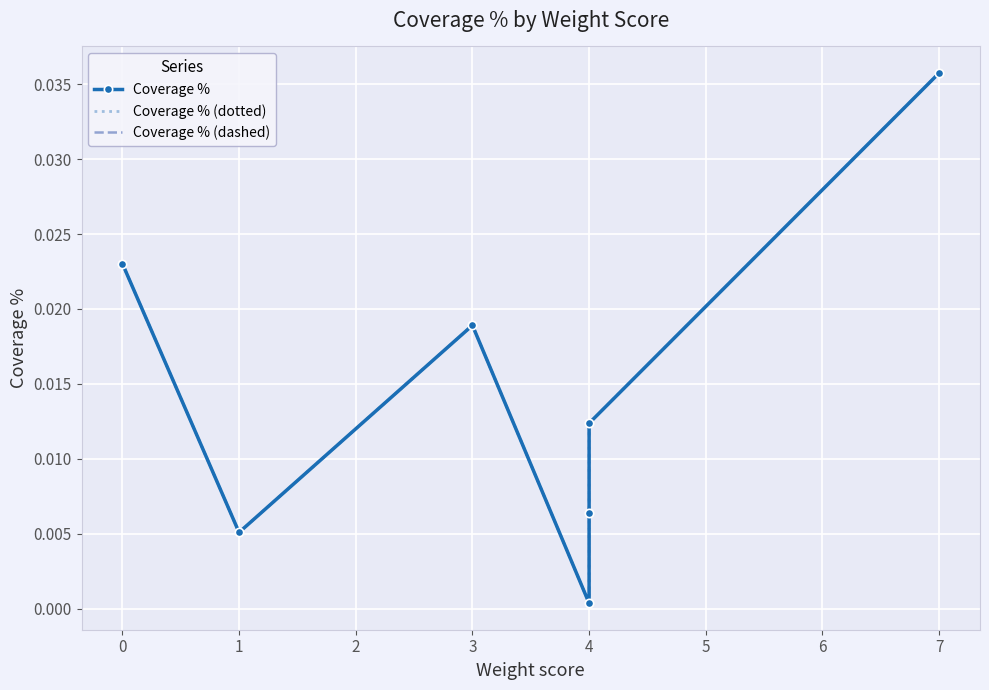

At how many categories does at least one series exceed 0?

7